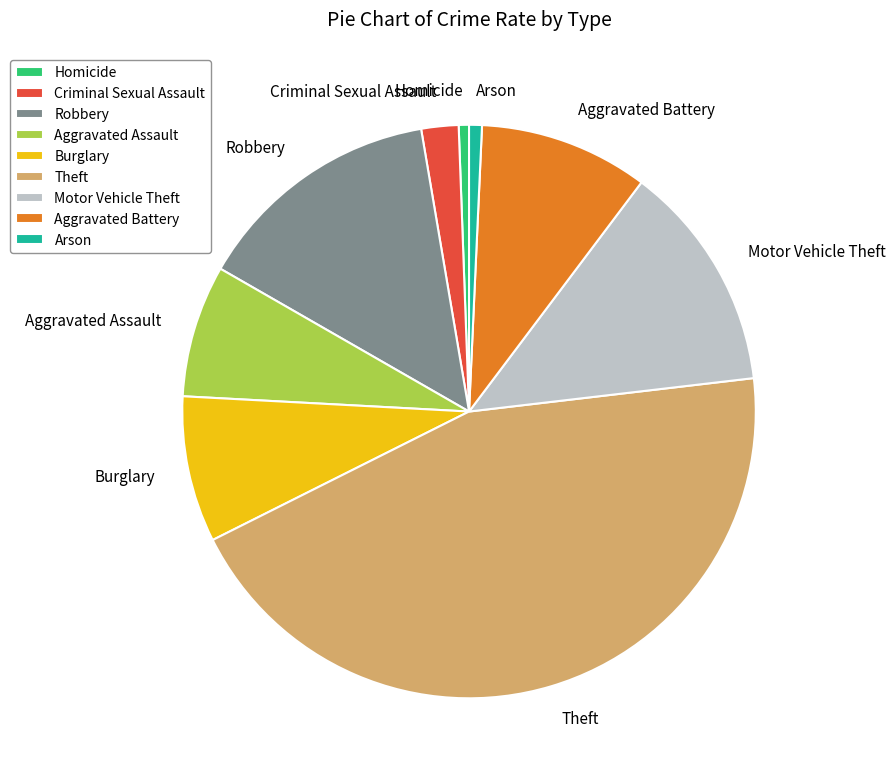

Between Robbery and Burglary, which is larger?

Robbery